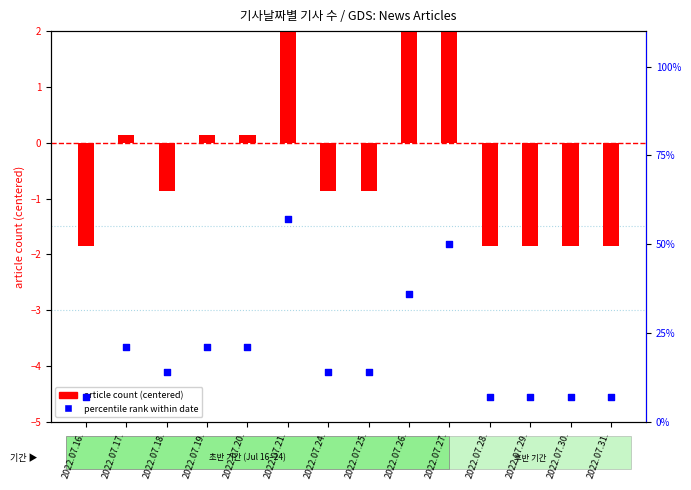

Is the value of percentile rank within date at 2022.07.17. greater than the value of article count (centered) at 2022.07.18.?

Yes